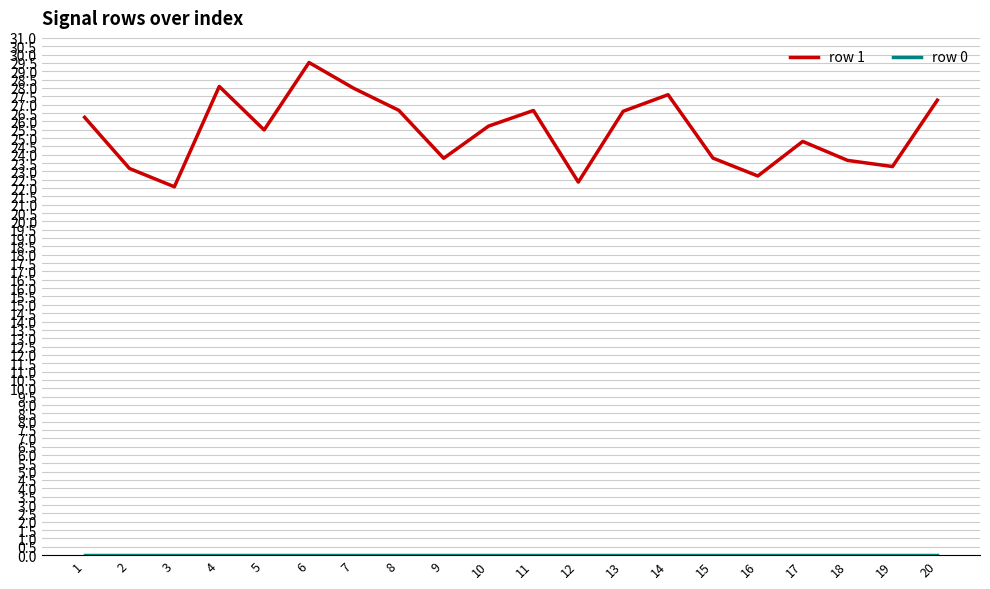

What is the sum of all row 1 values?

507.5